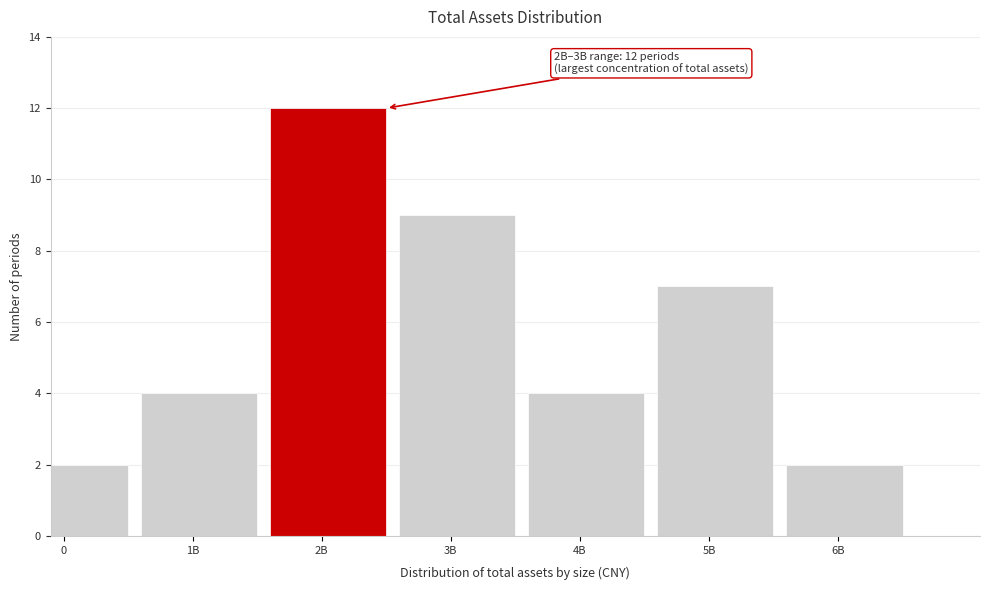

Reading left to right, list all the values displayed in this chart.

0=2	1B=4	2B=12	3B=9	4B=4	5B=7	6B=2